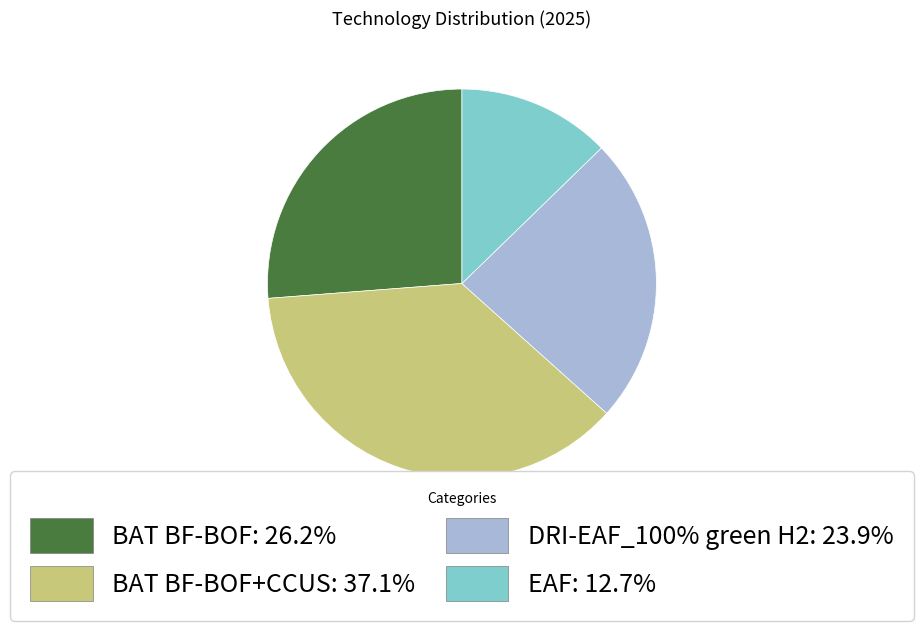

Does any single category account for the majority?

No